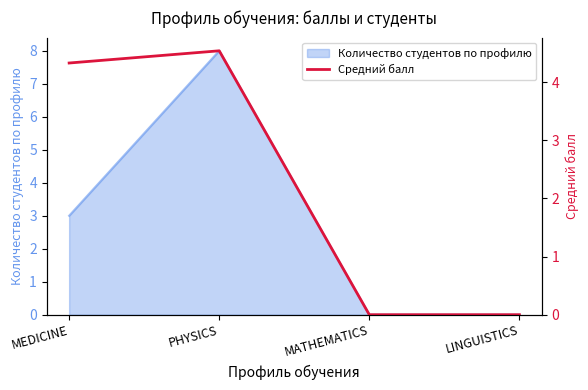

How many values are below 4?

2